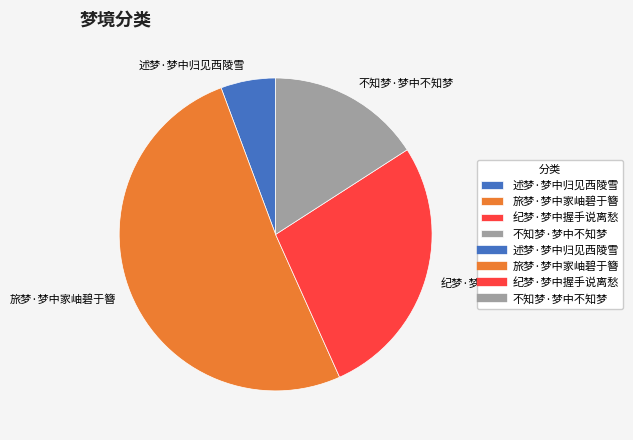

Which category has the smallest portion of the pie?

述梦·梦中归见西陵雪